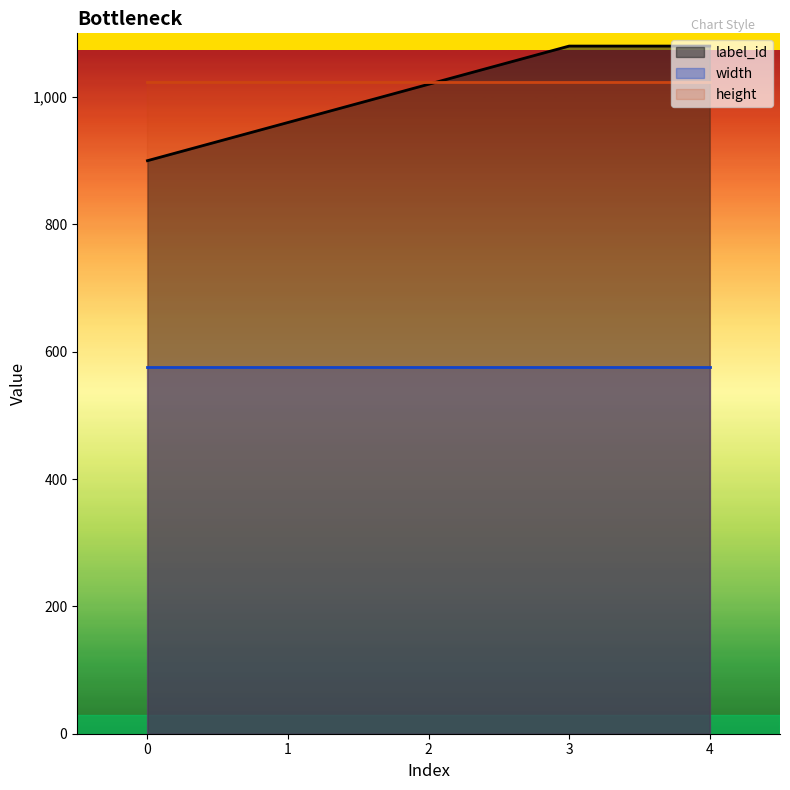

Is the value of label_id at 0 greater than the value of width at 3?

Yes